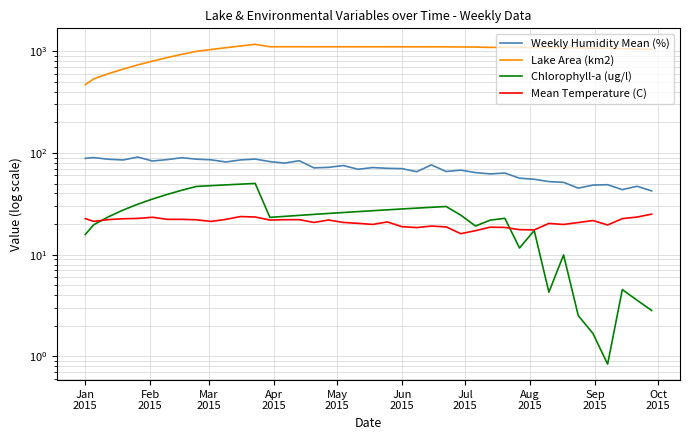

What is the greatest value displayed?

1167.3